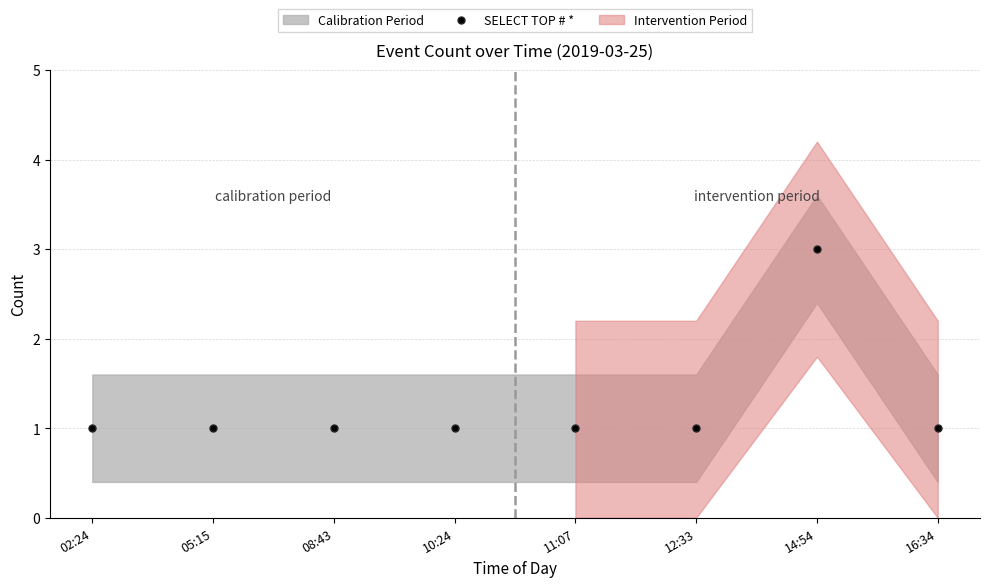

What is the ratio of the value at 14:54 to the value at 02:24?

3.0